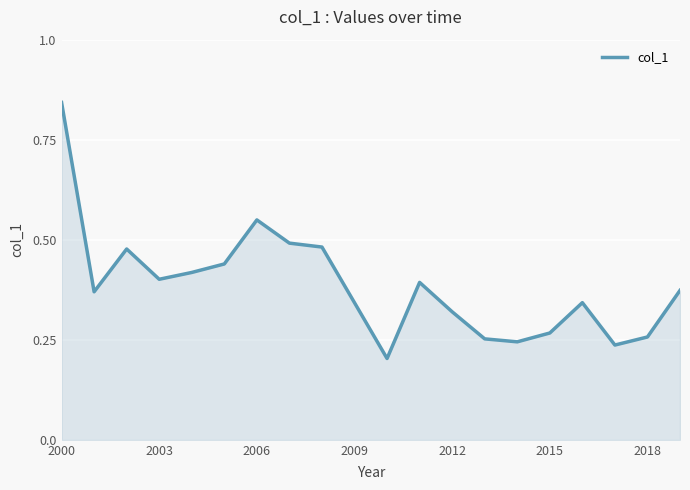

What is the difference between the maximum and minimum values?

0.6